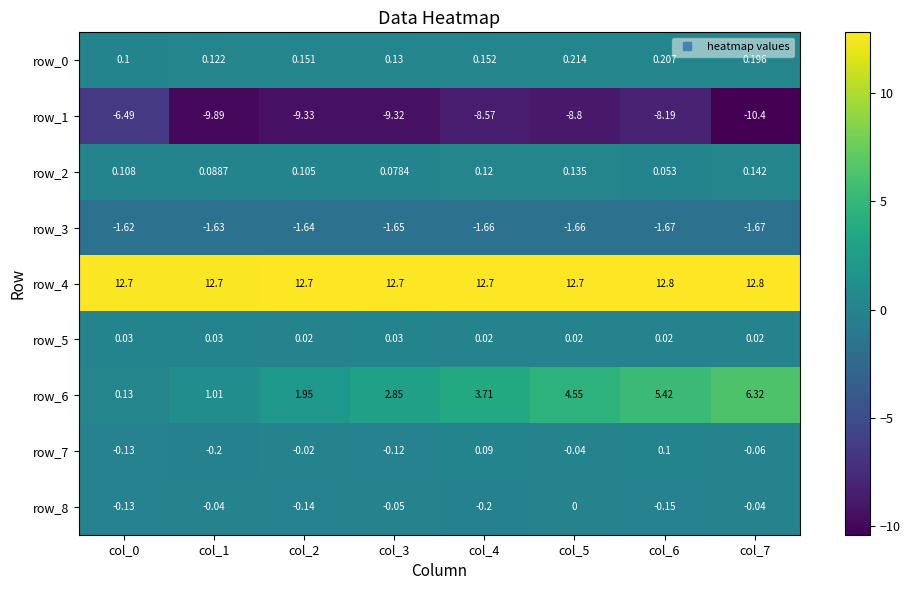

Is the value of row_4 at col_7 greater than the value of row_5 at col_6?

Yes